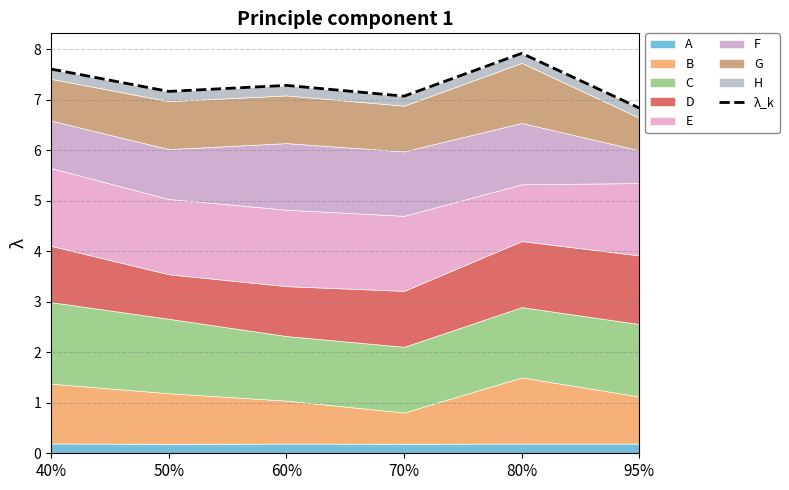

Between 70% and 60%, which is larger?

60%